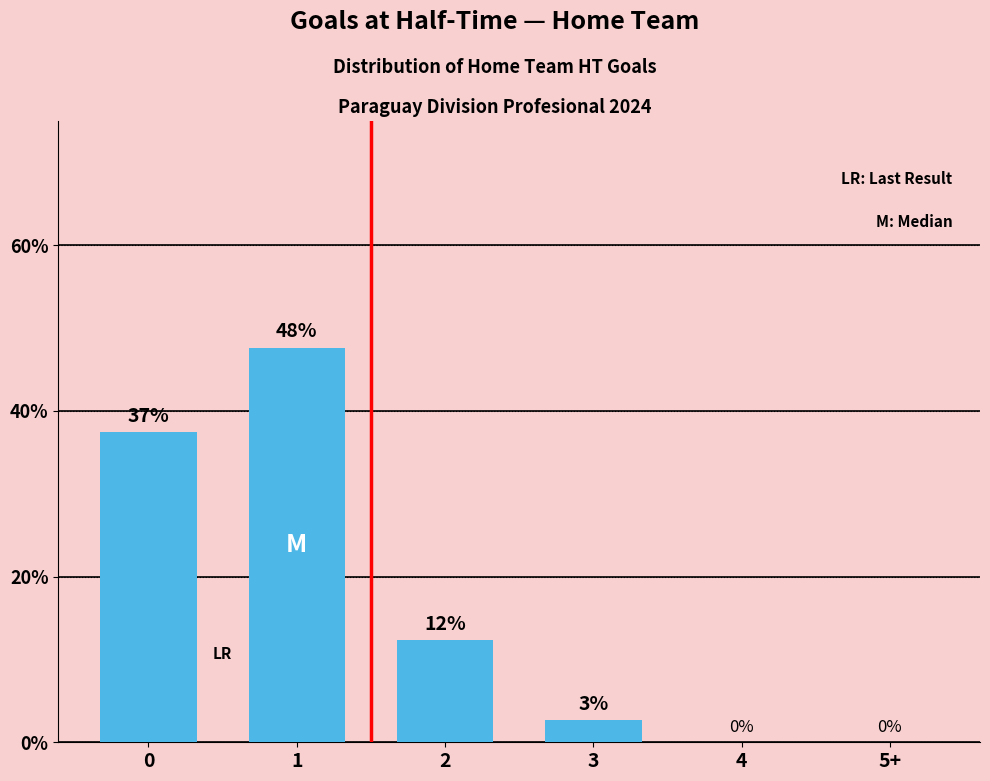

At which label is the value closest to 23?

2